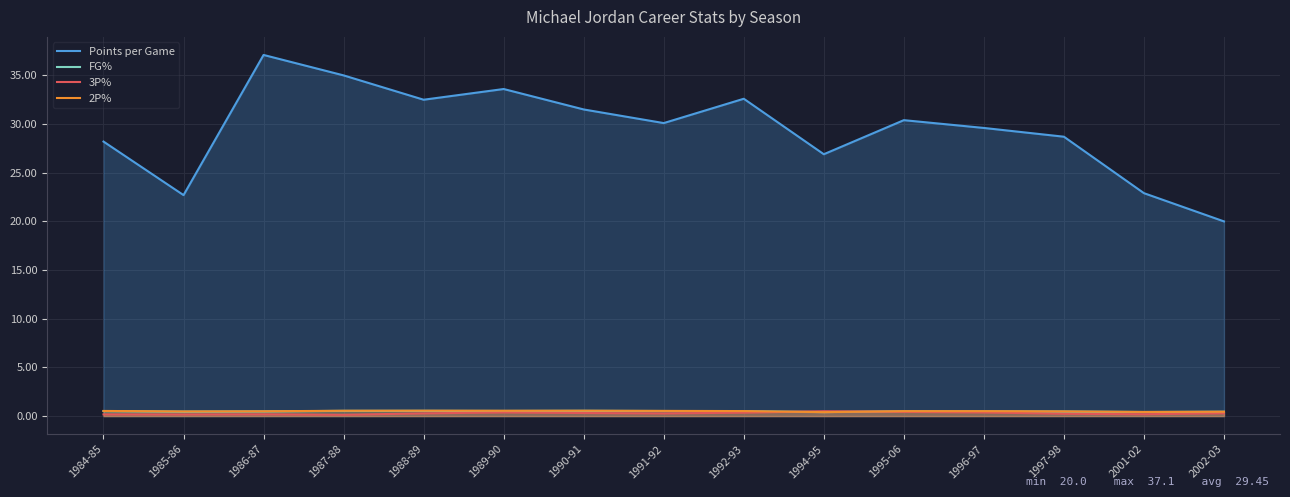

In FG%, how many points are lower than both neighbors (excluding endpoints)?

4